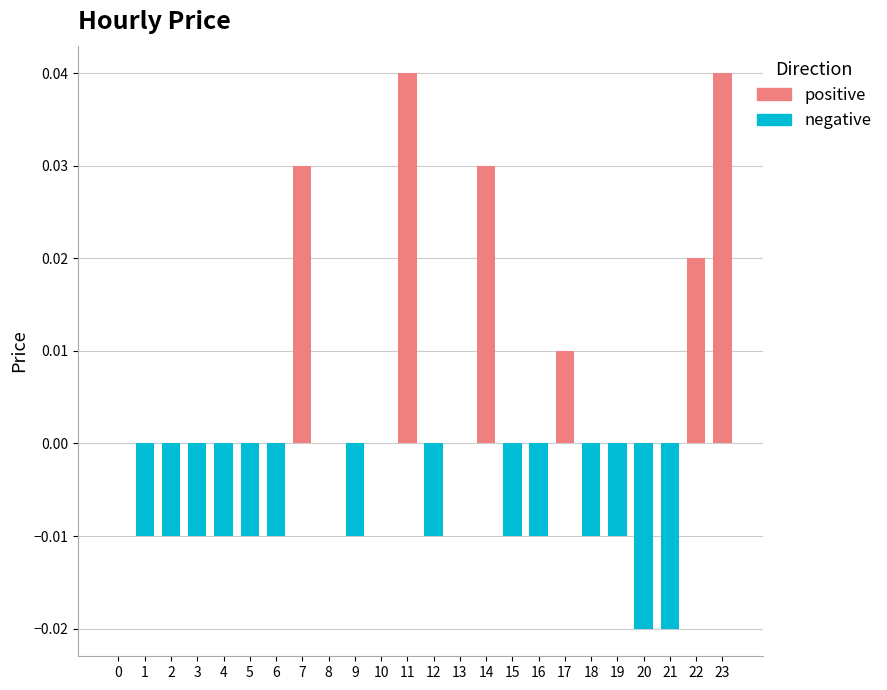

How many data points does each series have?

24